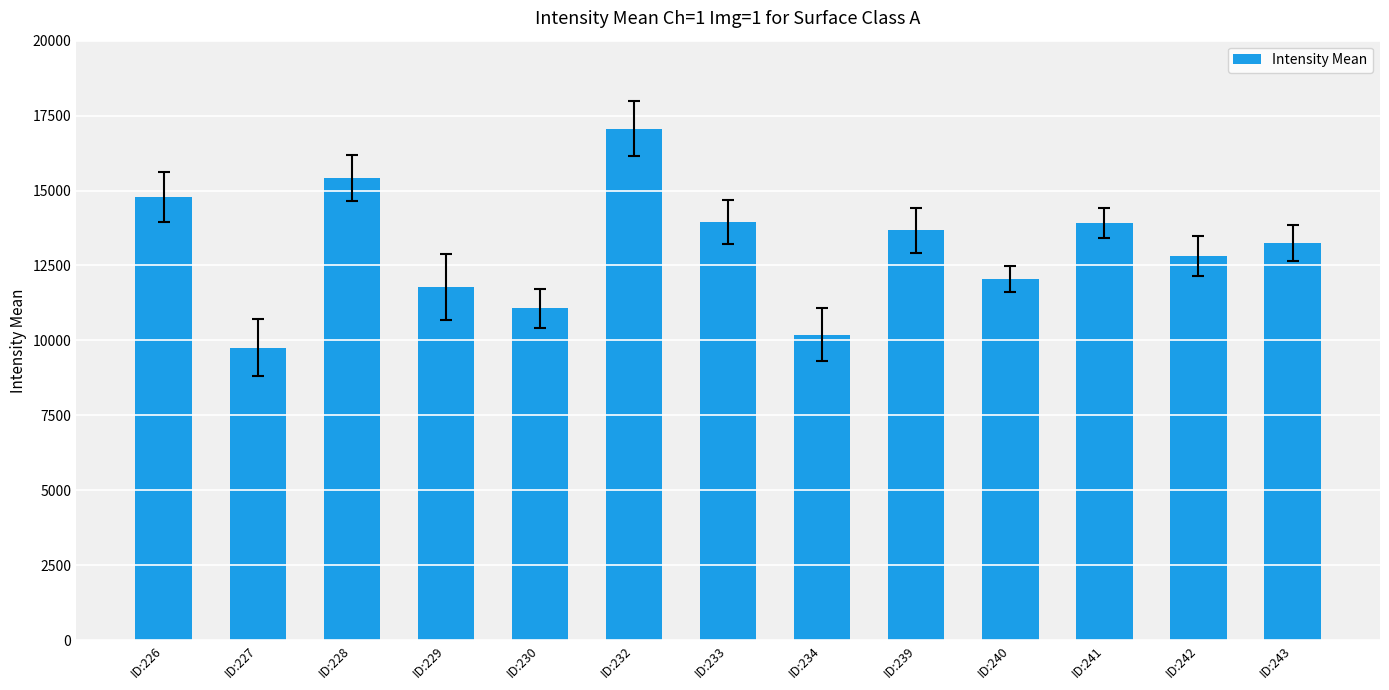

Which has a higher value, ID:227 or ID:232?

ID:232